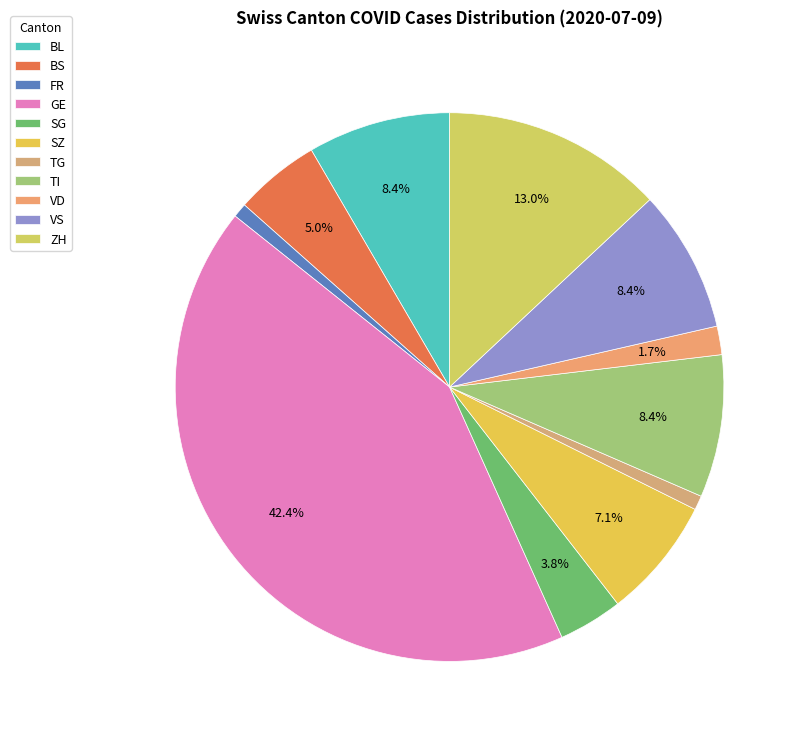

To the nearest percent, what is the average slice percentage?

9%